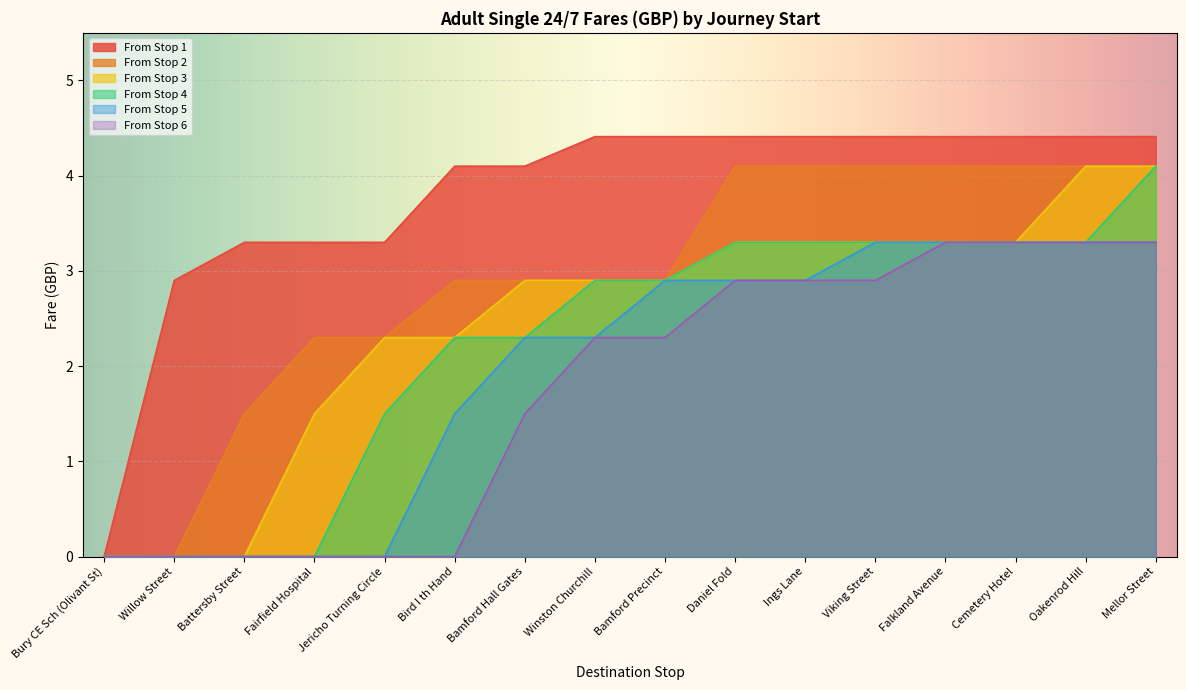

What is the label of the 10th point from the left?

Daniel Fold